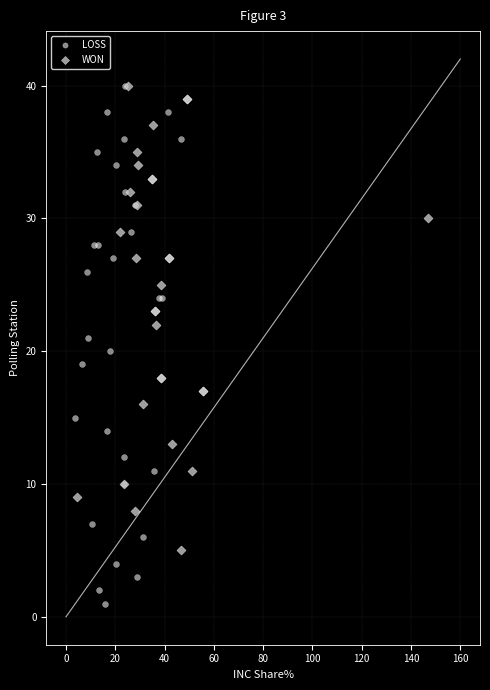

Which series has the largest Y range (max minus min)?

LOSS